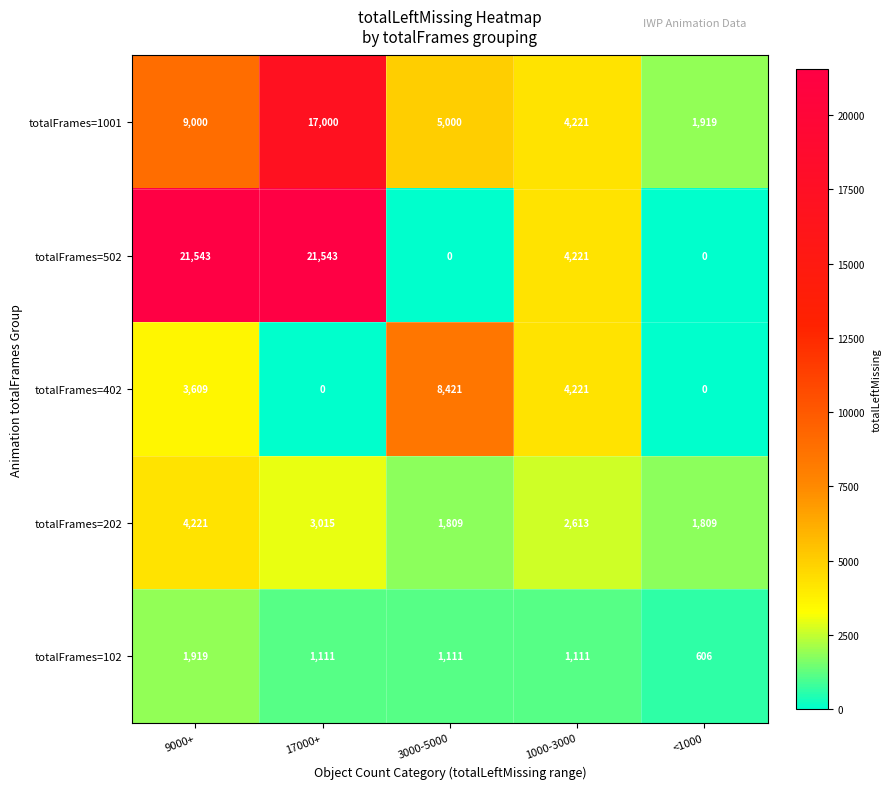

Reading left to right, list all the values displayed in this chart.

totalFrames=1001: 9000	17000	5000	4221	1919
totalFrames=502: 21543	21543	0	4221	0
totalFrames=402: 3609	0	8421	4221	0
totalFrames=202: 4221	3015	1809	2613	1809
totalFrames=102: 1919	1111	1111	1111	606